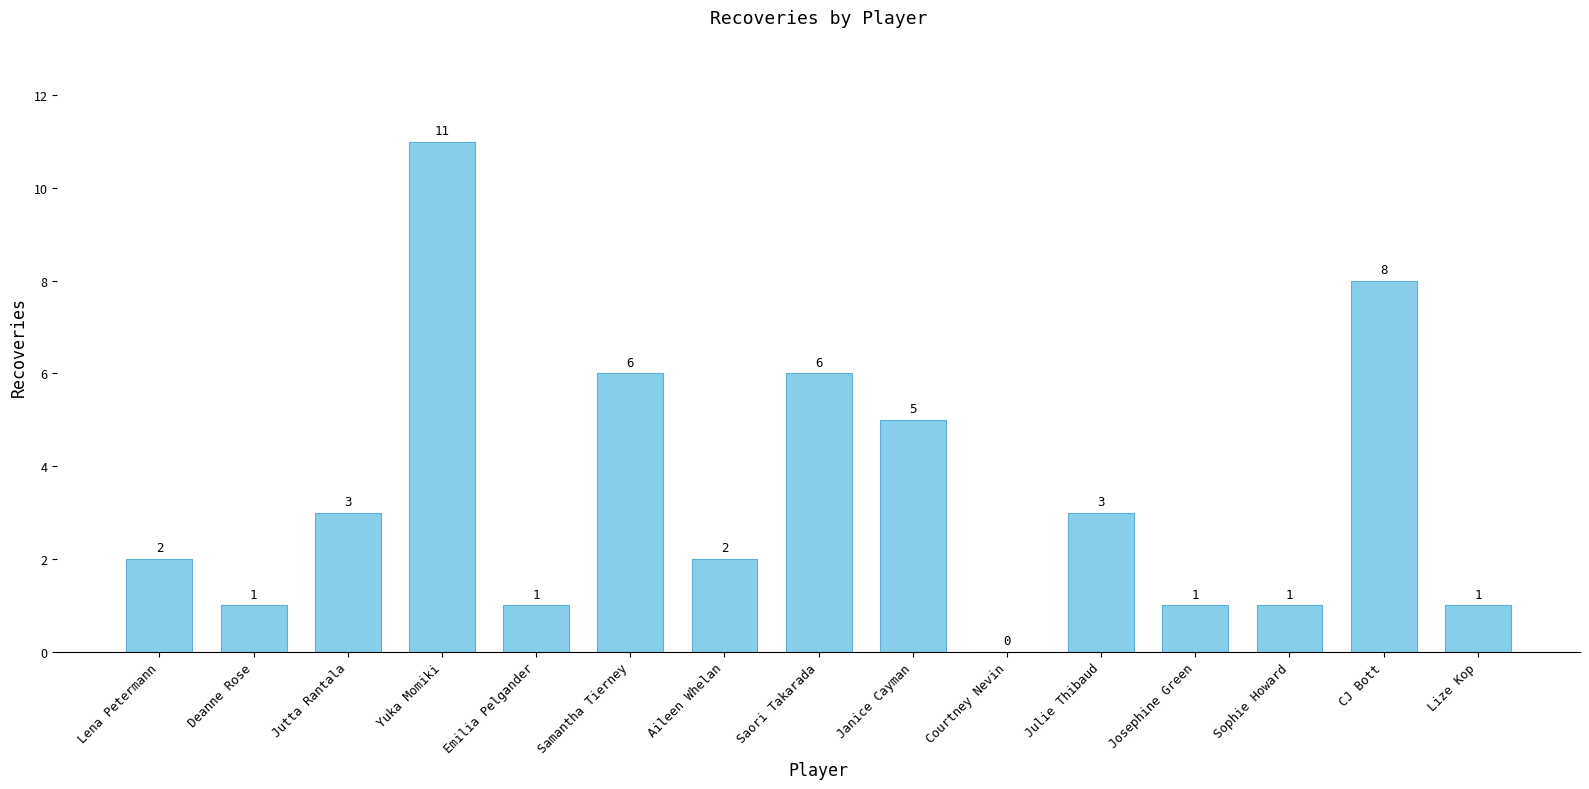

How many data points does each series have?

15